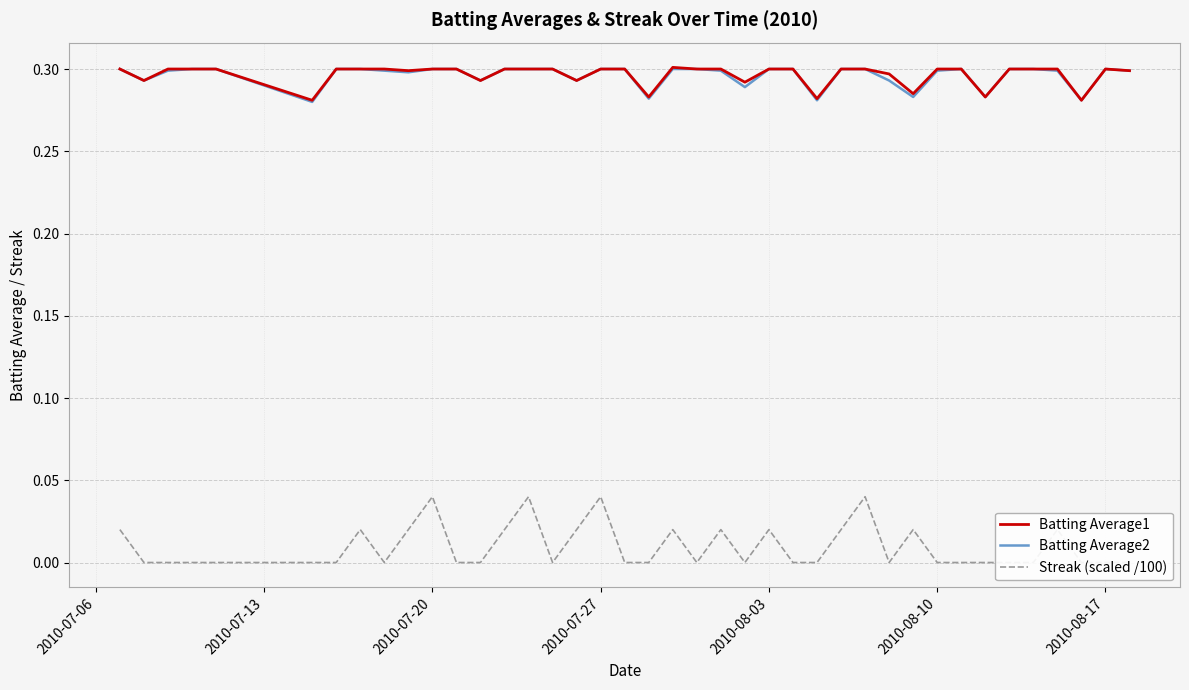

The value of Batting Average1 at 2010-08-10 is 0.5. True or false?

False